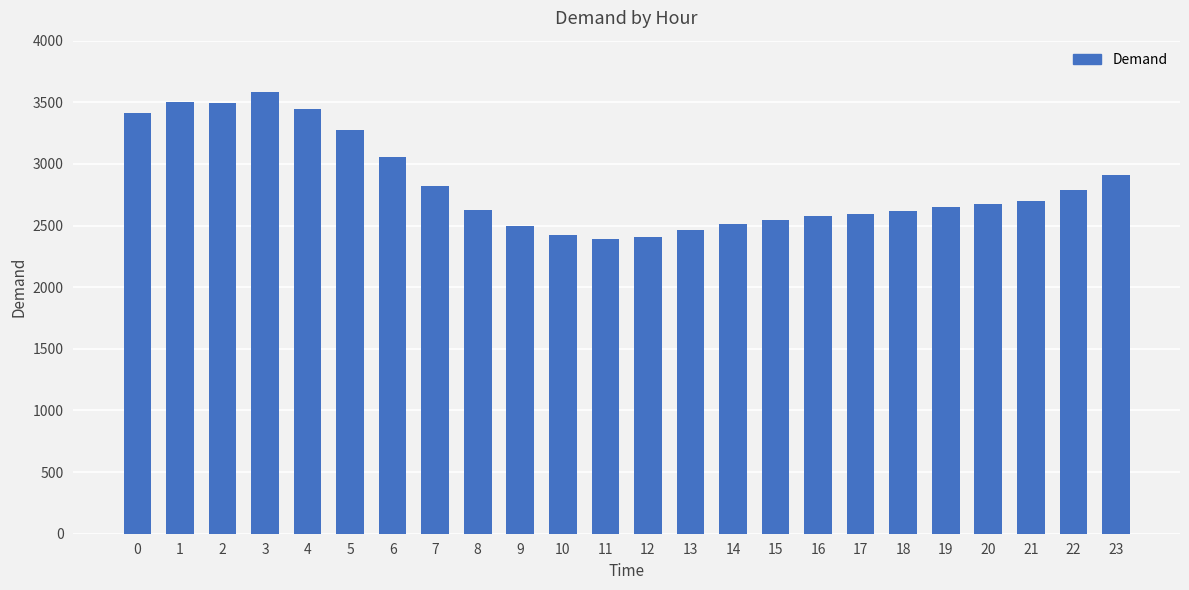

How many series are shown in this chart?

1